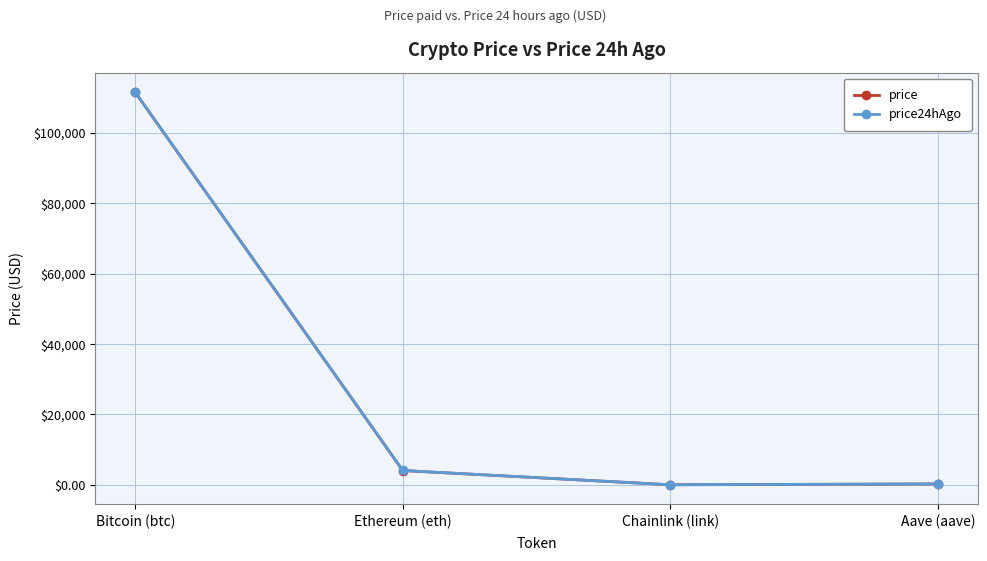

At which category is the sum across all series the highest?

Bitcoin (btc)